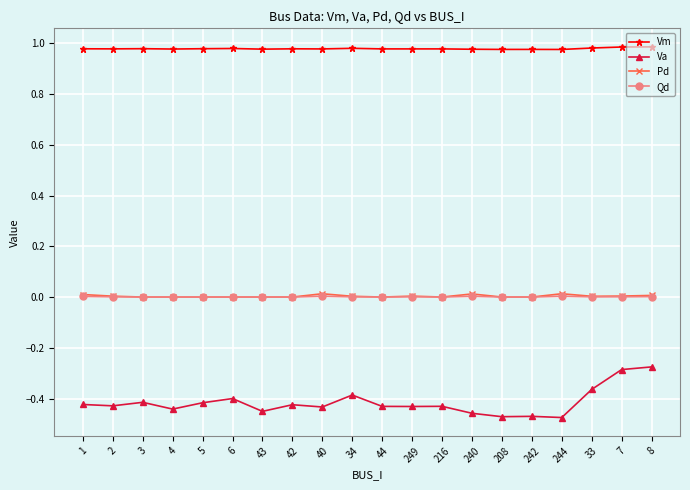

Which series has the largest range (max minus min)?

Va